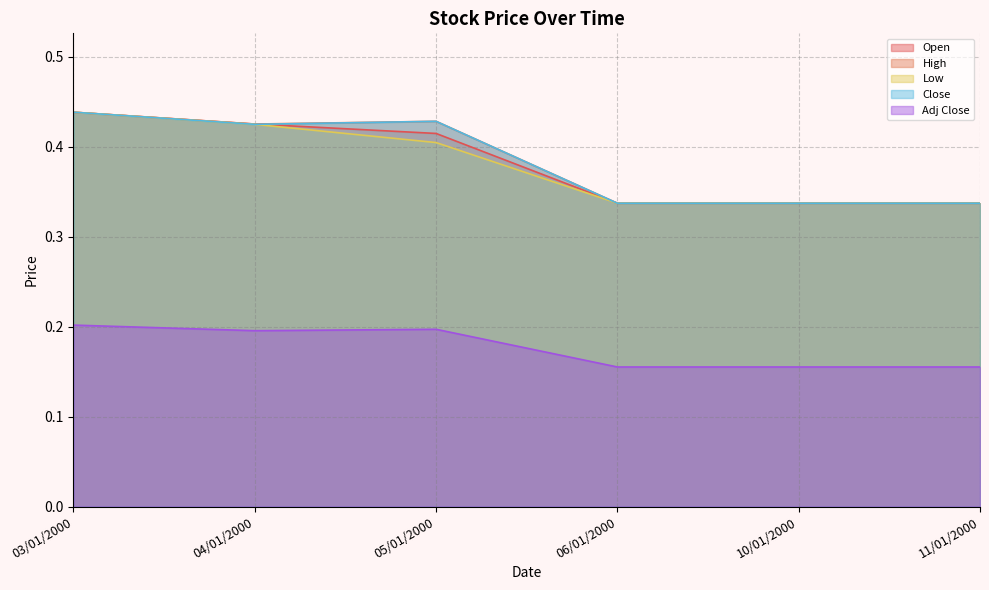

What is the sum of the Open values at 03/01/2000 and 04/01/2000?

0.9